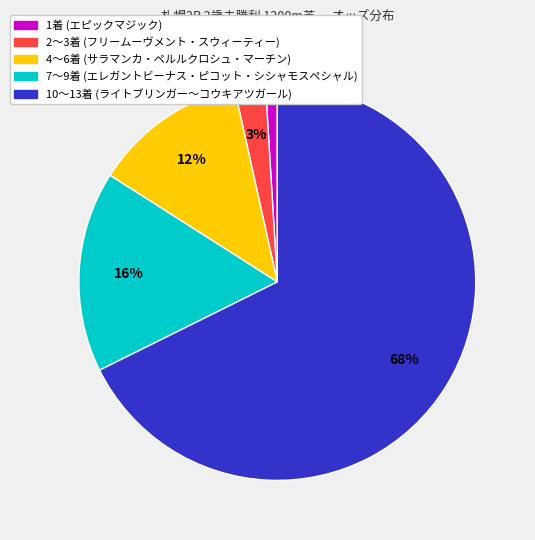

To the nearest percent, what is the difference between the largest and smallest slice percentages?

67%